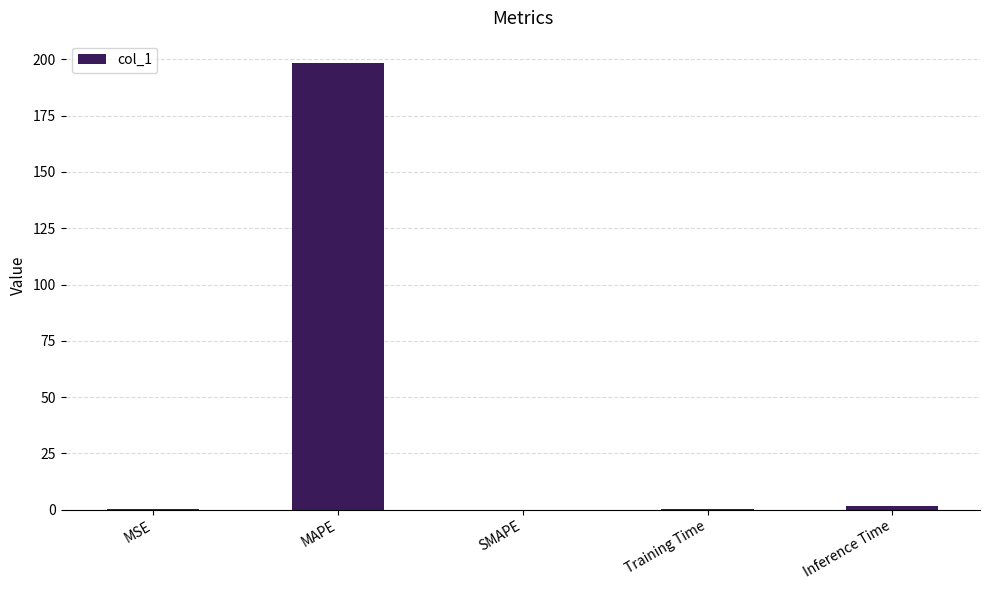

What is the sum of all values?

200.1